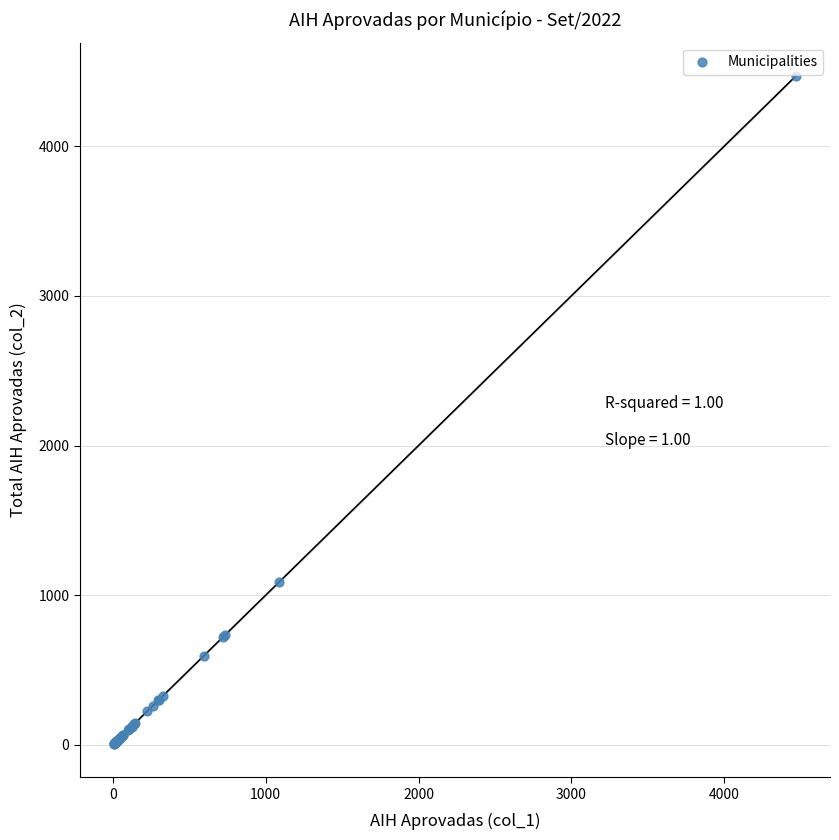

What Y value in the scatter plot is closest to 2238?

1090